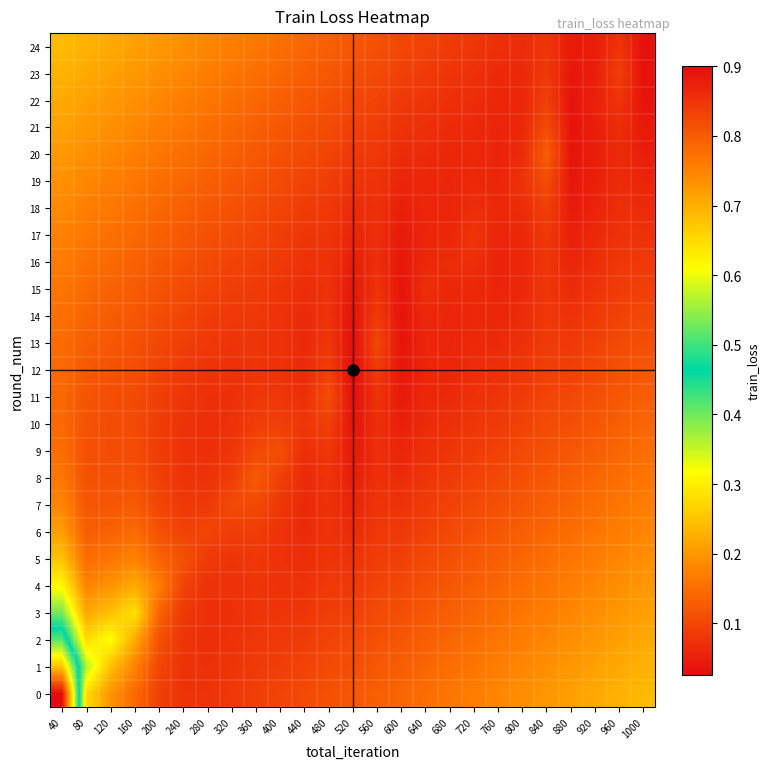

What is the difference between the highest and lowest values at 960?

0.2